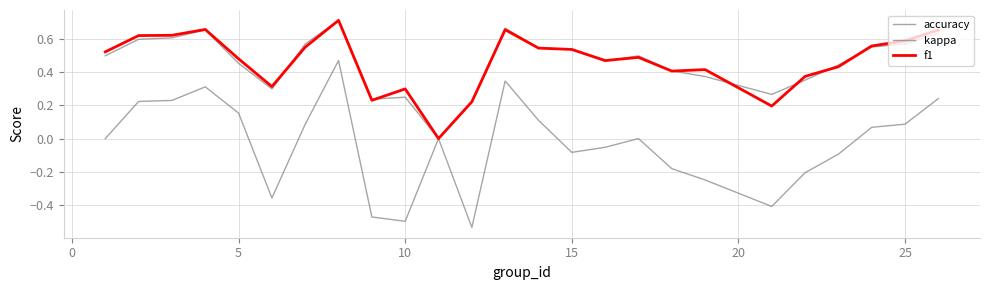

How many values in the accuracy series exceed 0?

24